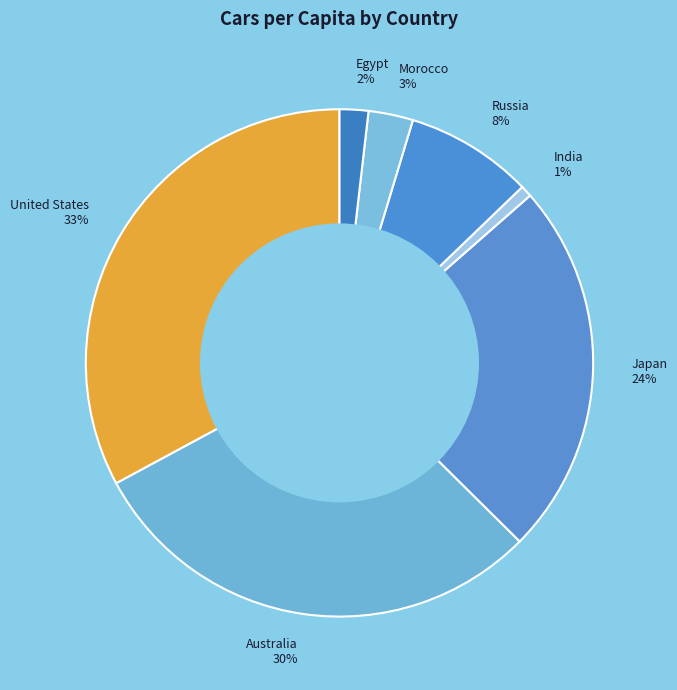

How many segments does this pie chart have?

7